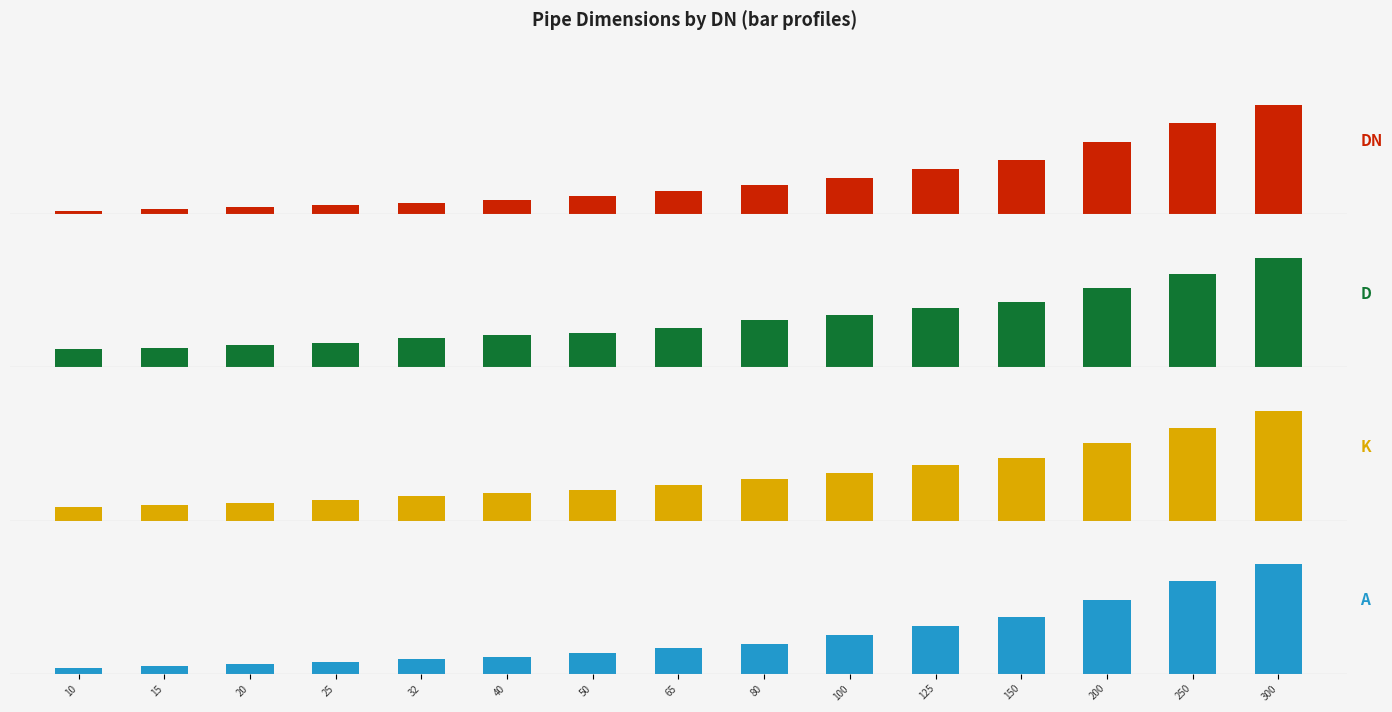

Rank the series by their maximum value, from lowest to highest.

DN, D, K, A